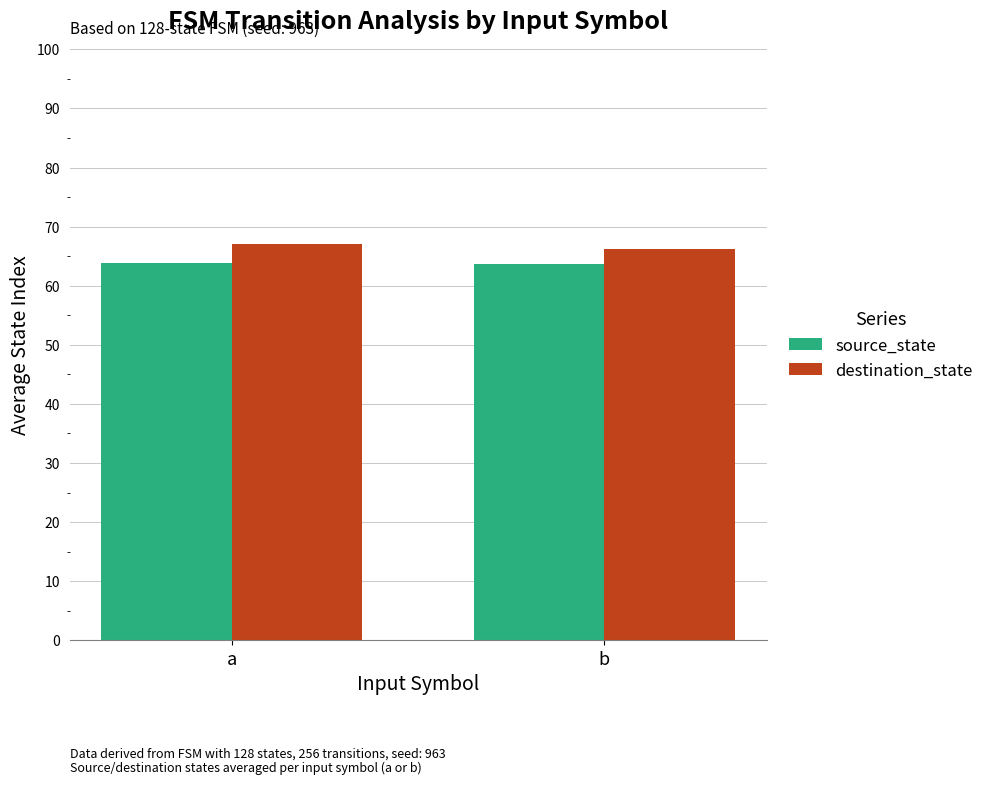

At how many categories does at least one series exceed 63?

2